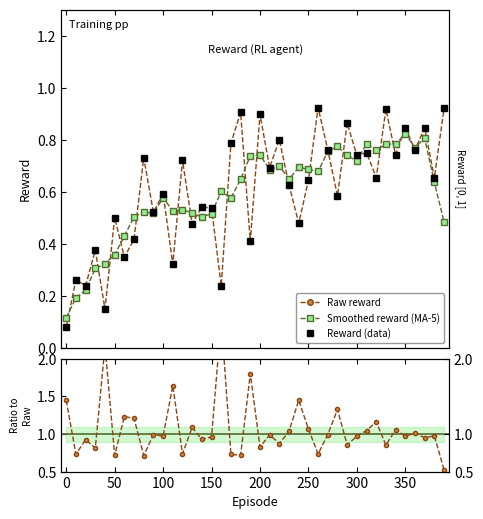

Reading left to right, transcribe all the data shown in this chart.

Raw reward: 0.1	0.3	0.2	0.4	0.1	0.5	0.3	0.4	0.7	0.5	0.6	0.3	0.7	0.5	0.5	0.5	0.2	0.8	0.9	0.4	0.9	0.7	0.8	0.6	0.5	0.6	0.9	0.8	0.6	0.9	0.7	0.8	0.7	0.9	0.7	0.8	0.8	0.8	0.7	0.9
Smoothed reward (MA-5): 0.1	0.2	0.2	0.3	0.3	0.4	0.4	0.5	0.5	0.5	0.6	0.5	0.5	0.5	0.5	0.5	0.6	0.6	0.6	0.7	0.7	0.7	0.7	0.6	0.7	0.7	0.7	0.8	0.8	0.7	0.7	0.8	0.8	0.8	0.8	0.8	0.8	0.8	0.6	0.5
Reward (data): 0.1	0.3	0.2	0.4	0.1	0.5	0.3	0.4	0.7	0.5	0.6	0.3	0.7	0.5	0.5	0.5	0.2	0.8	0.9	0.4	0.9	0.7	0.8	0.6	0.5	0.6	0.9	0.8	0.6	0.9	0.7	0.8	0.7	0.9	0.7	0.8	0.8	0.8	0.7	0.9
Smooth / Raw: 1.4	0.7	0.9	0.8	2.2	0.7	1.2	1.2	0.7	1.0	1.0	1.6	0.7	1.1	0.9	1.0	2.5	0.7	0.7	1.8	0.8	1.0	0.9	1.0	1.5	1.1	0.7	1.0	1.3	0.9	1.0	1.0	1.2	0.9	1.1	1.0	1.0	1.0	1.0	0.5